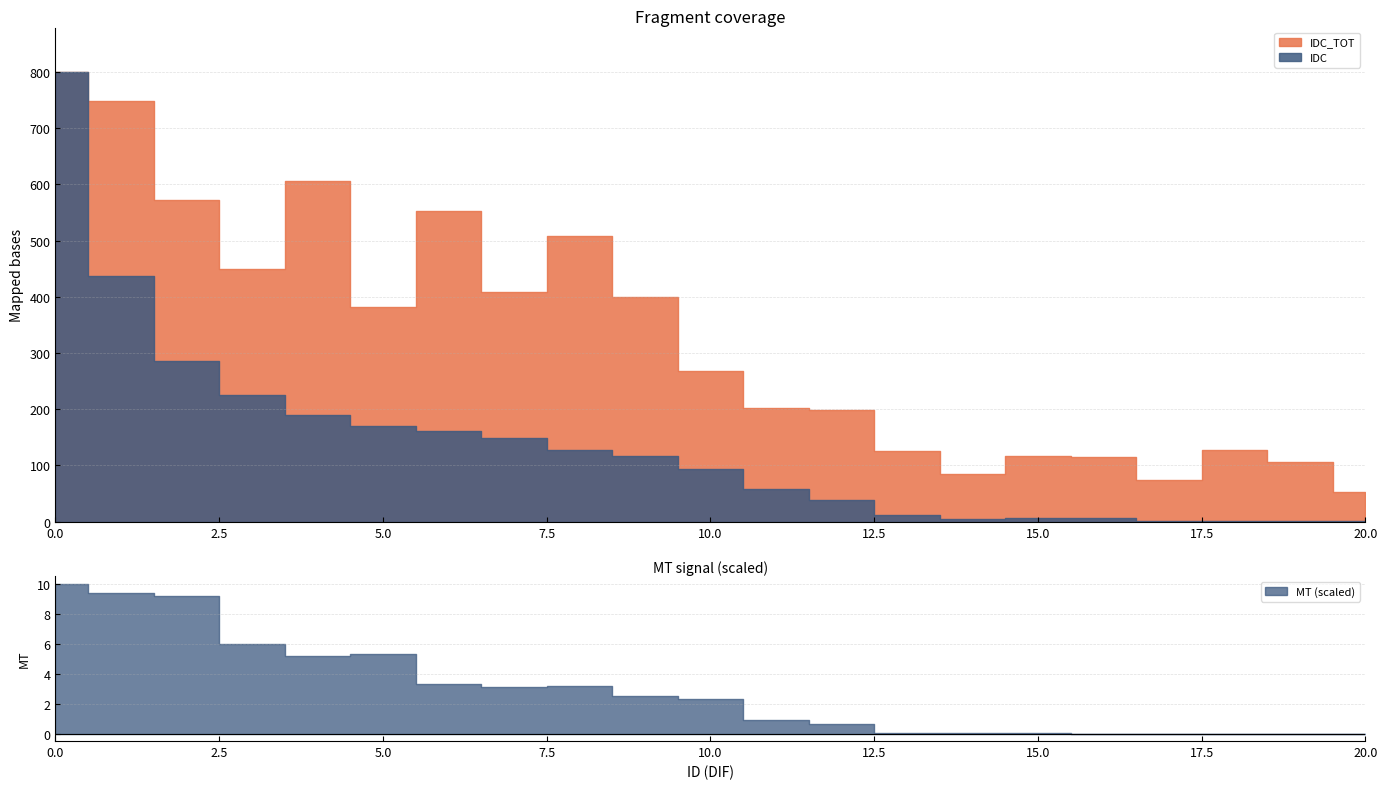

What is the lowest value of the IDC_TOT series?

52.0